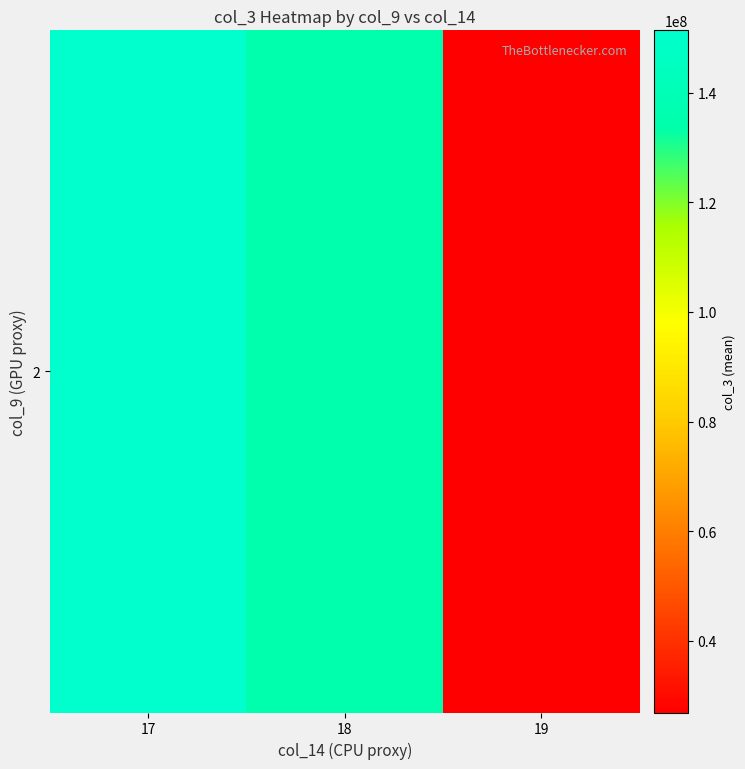

What is the difference between the maximum and second lowest values?

16983091.0